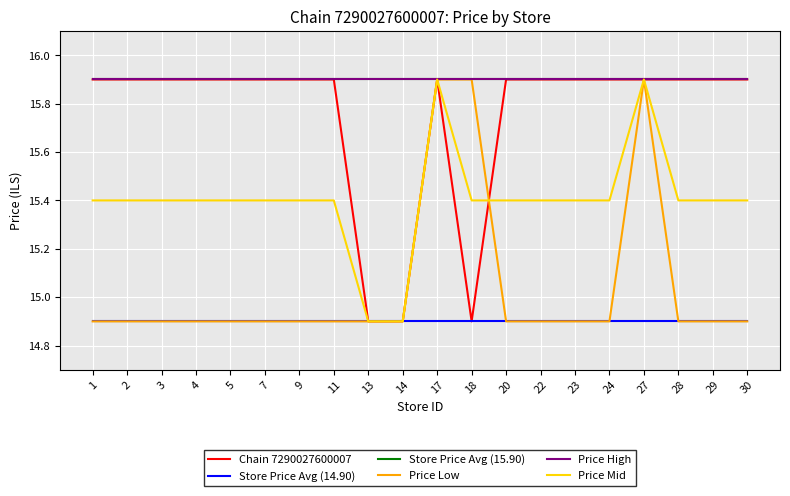

Is this an area chart (filled region under the line)?

No